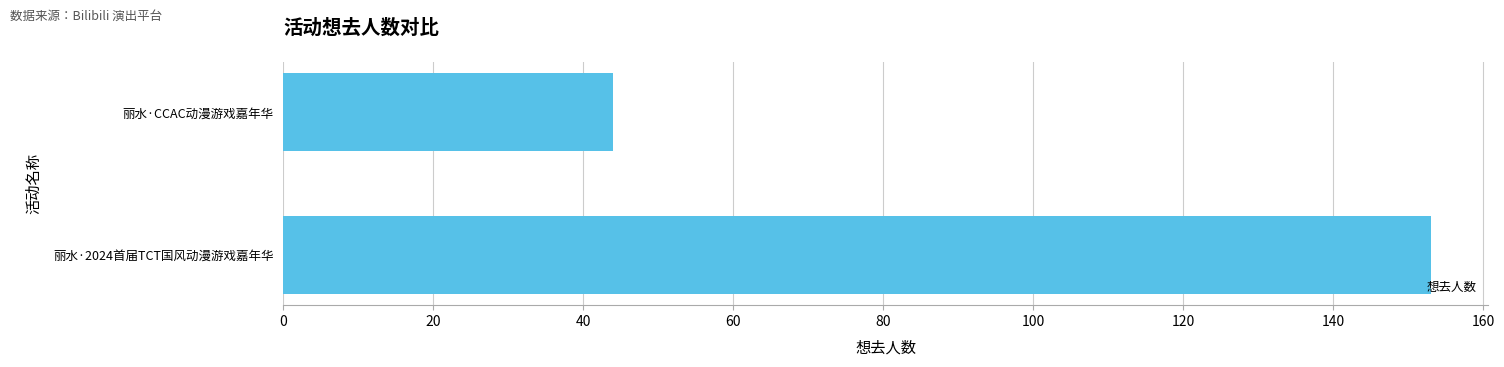

What is the sum of the values at 丽水·2024首届TCT国风动漫游戏嘉年华 and 丽水·CCAC动漫游戏嘉年华?

197